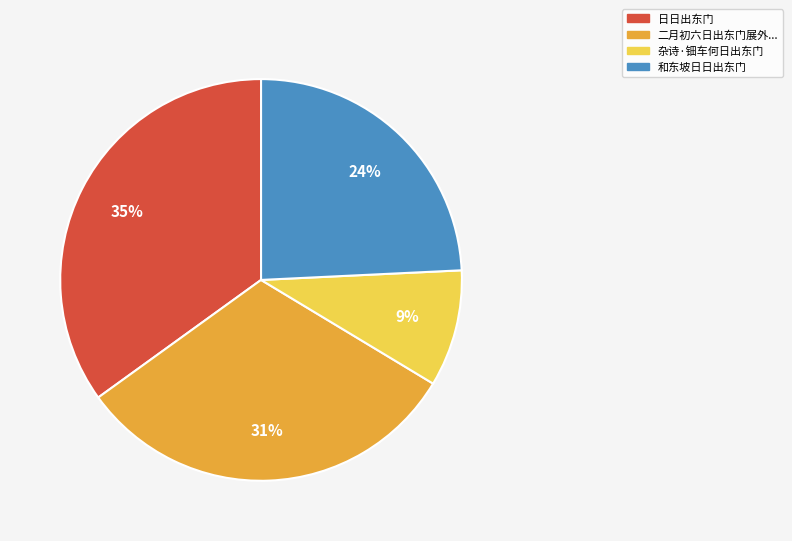

To the nearest percent, what is the difference between the largest and smallest slice percentages?

26%